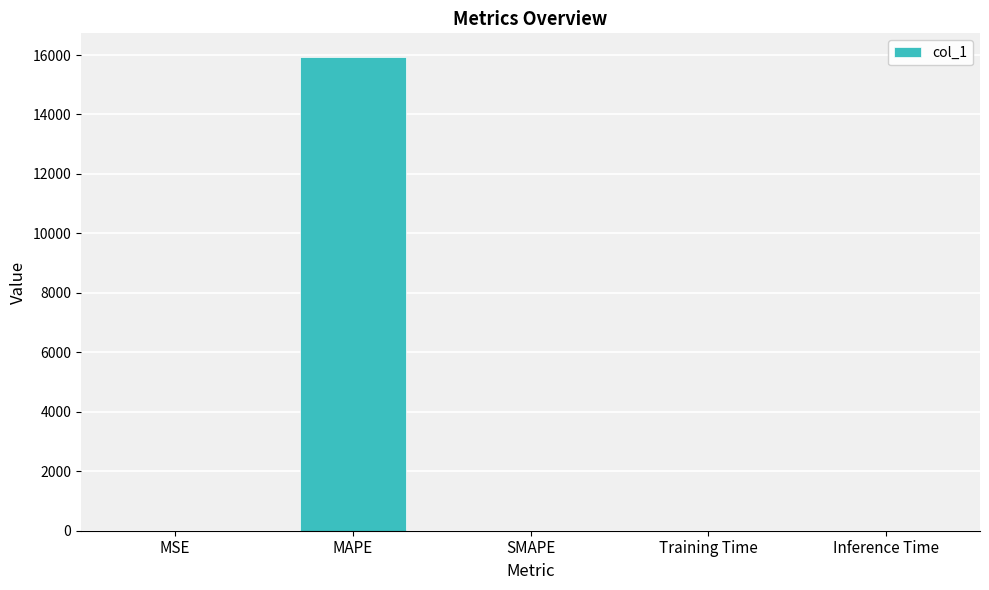

Which label corresponds to the largest value in the chart?

MAPE